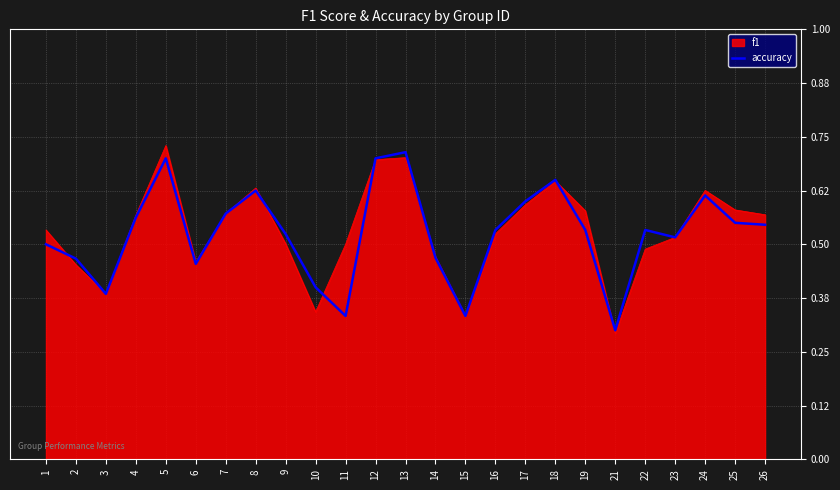

Where is f1 nearest to the value 0?

21